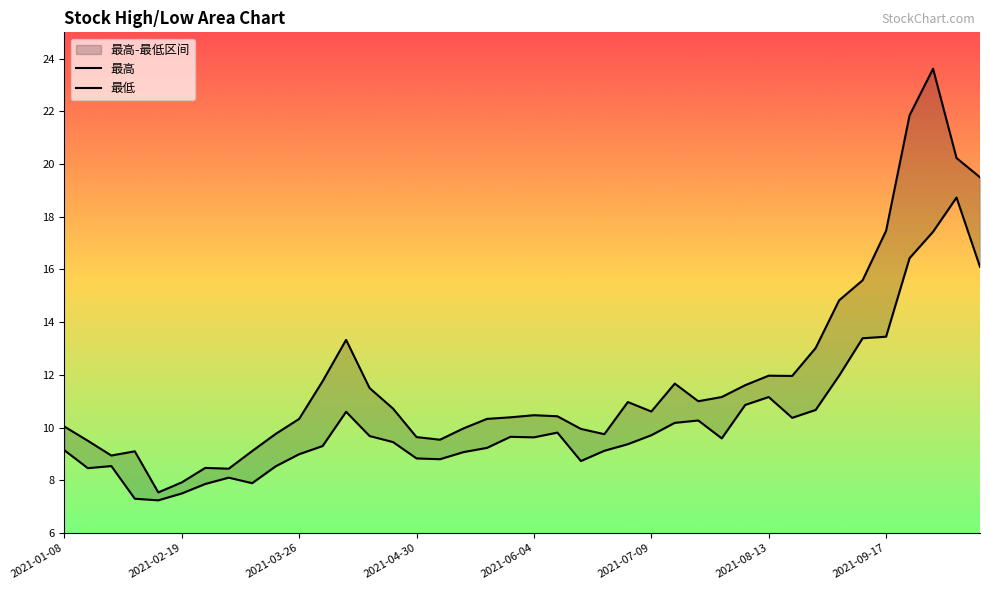

True or false: 最高 and 最低 cross at least once.

False